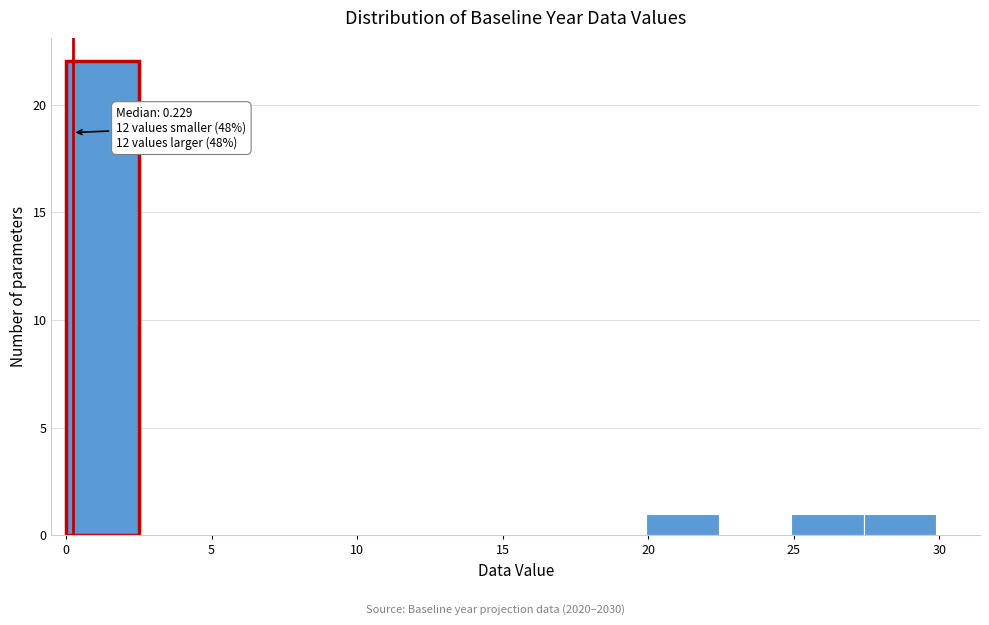

Which range on the x-axis has the tallest bar?

0.0 to 2.5